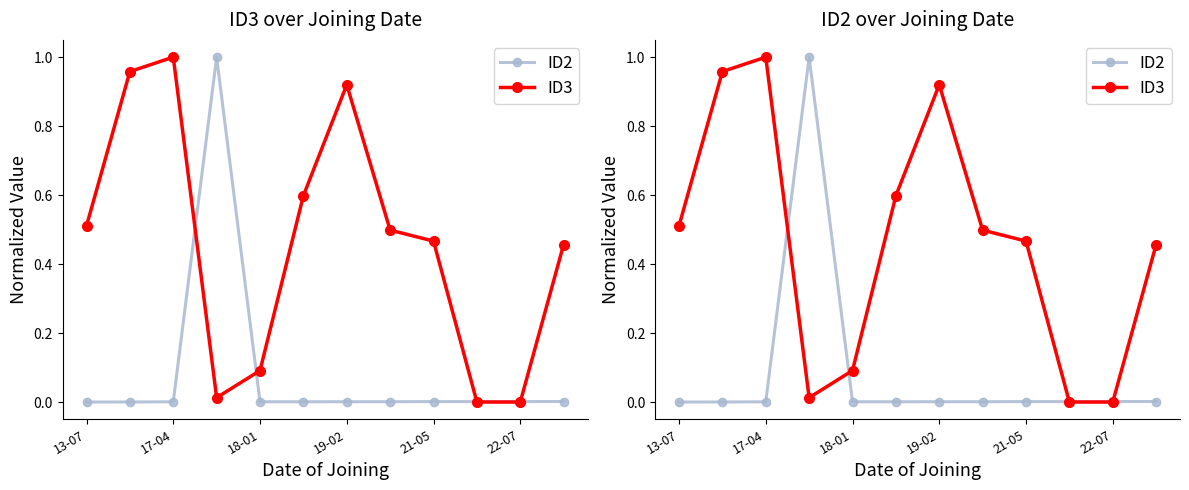

Between 6 and 7, which is larger?

6